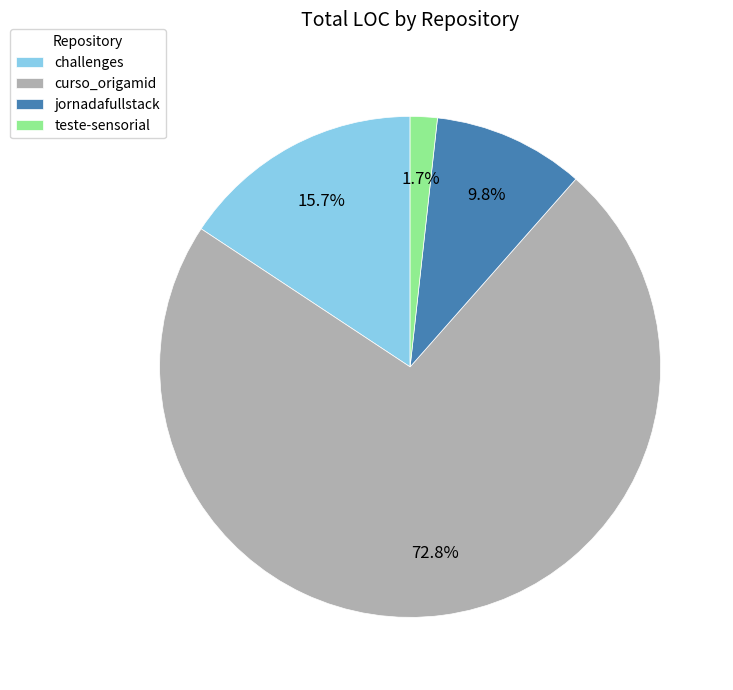

Which slice is the largest?

curso_origamid